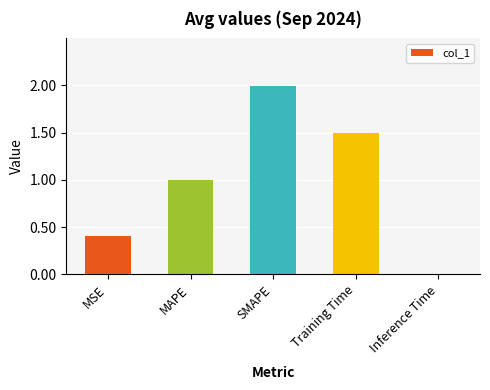

What is the change in value from MSE to Training Time?

+1.1